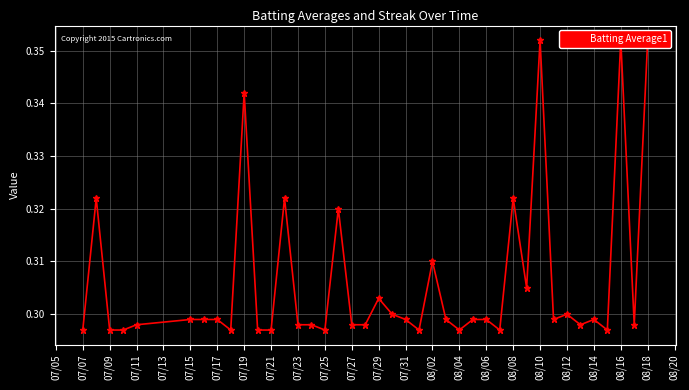

What position from the left is 08/04?

26